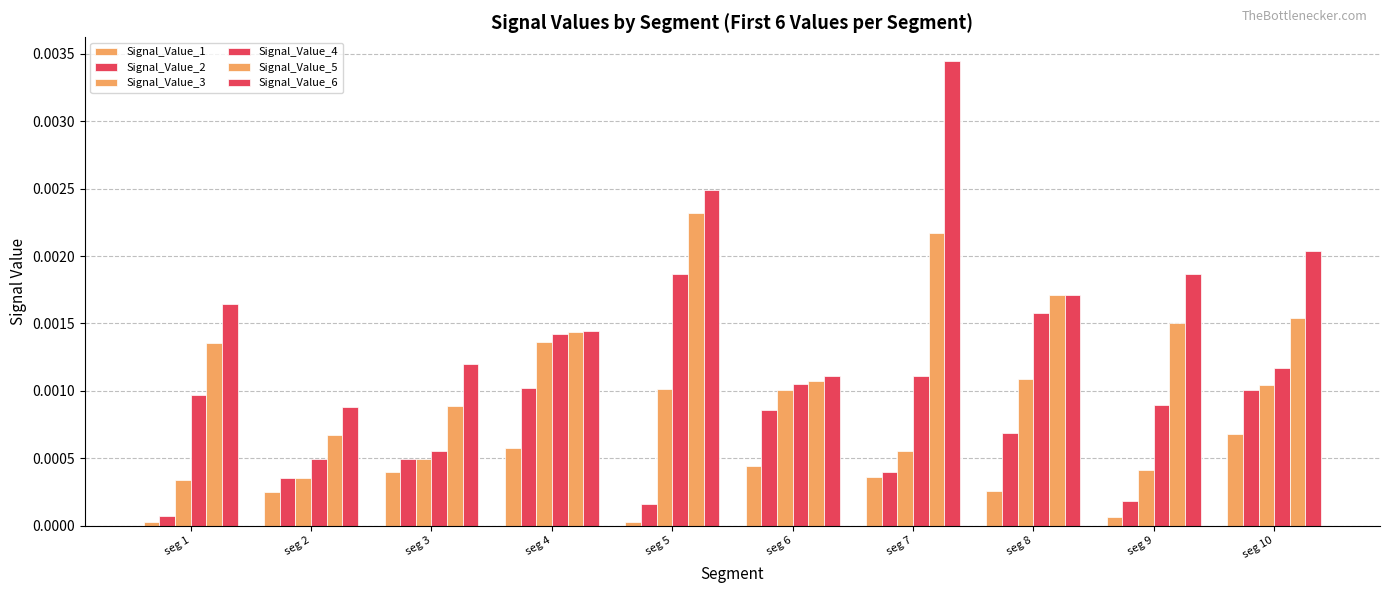

Are the bars horizontal?

No